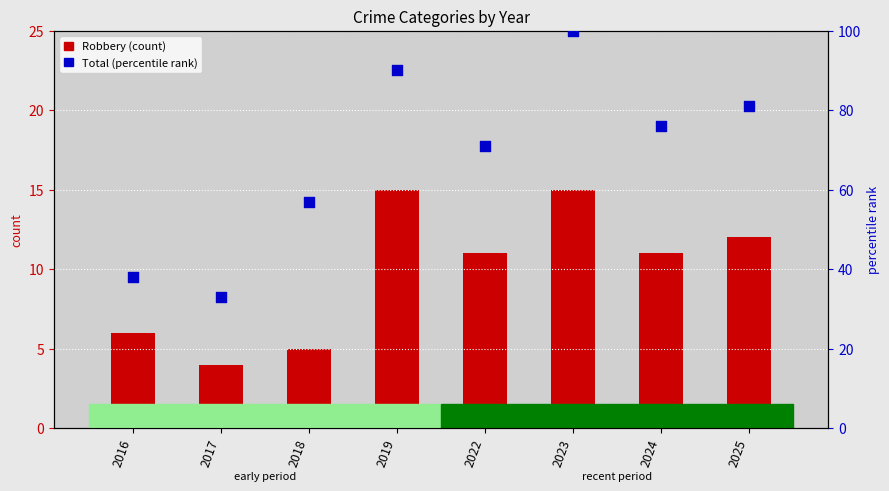

At which category is the sum across all series the highest?

2023